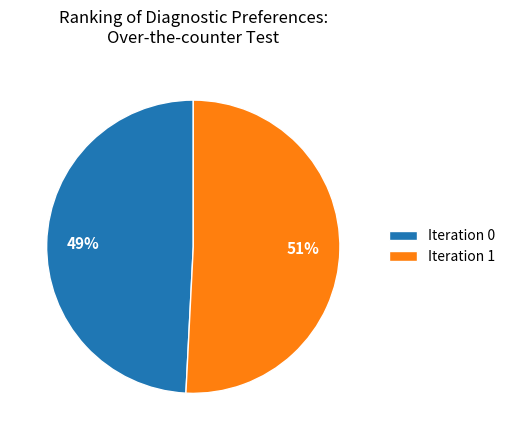

To the nearest percent, what percentage of the pie is Iteration 0?

49%